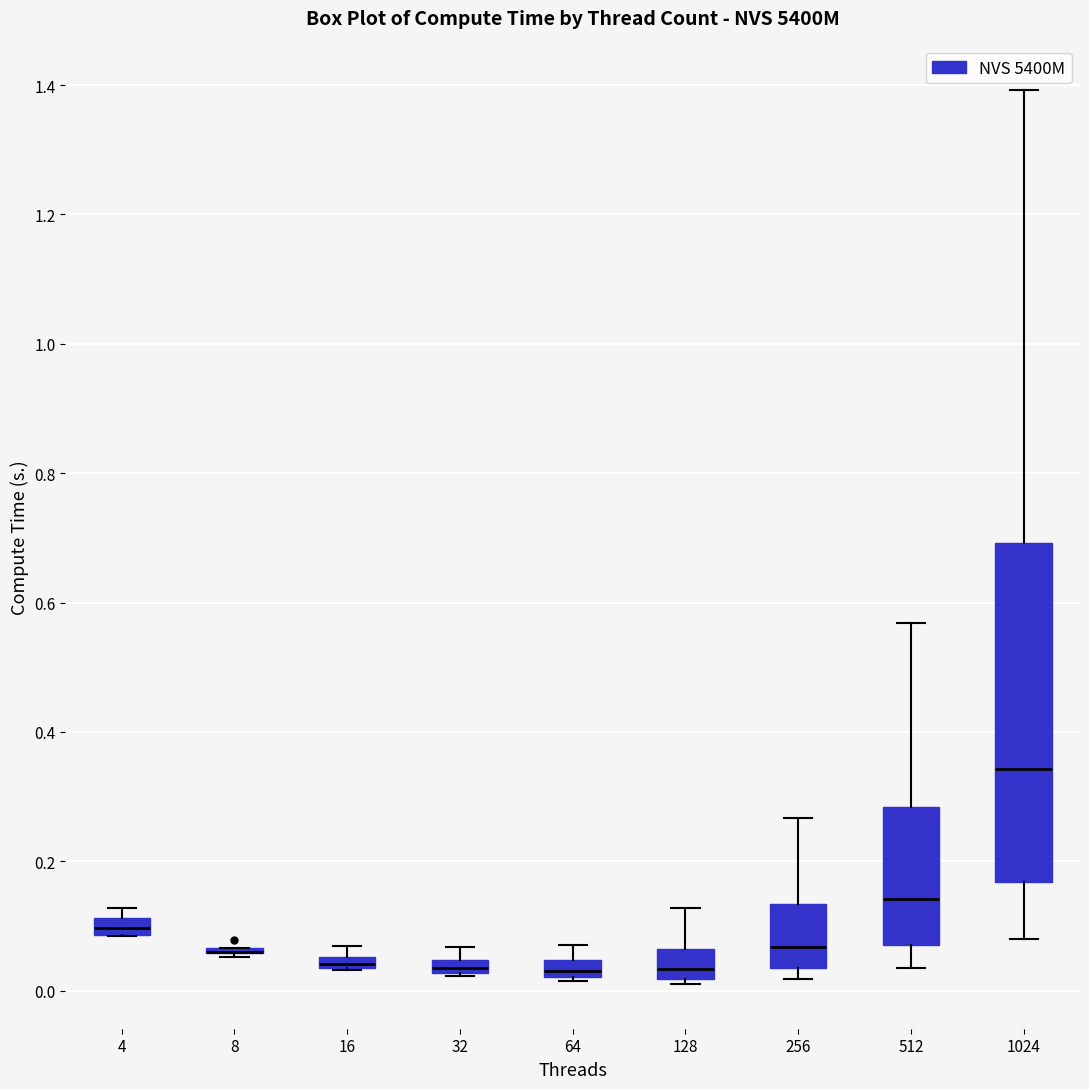

Comparing the boxes themselves (not the whiskers), which one is the tallest?

1024